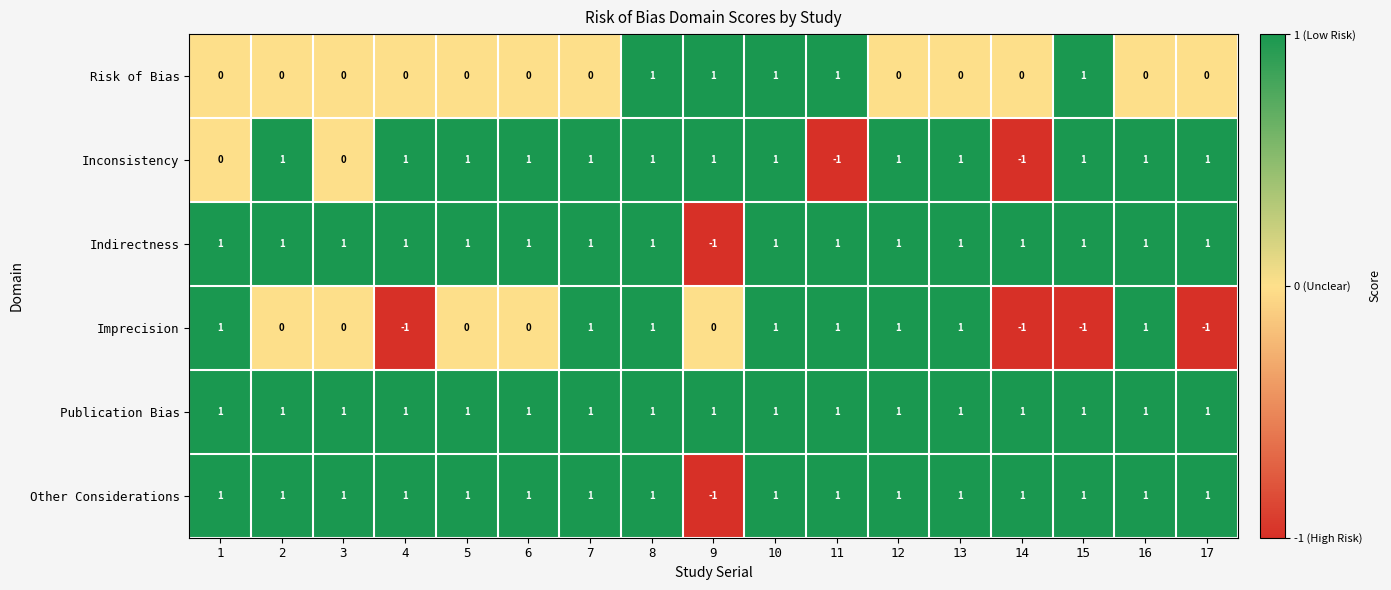

How many negative values does the Imprecision series have?

4